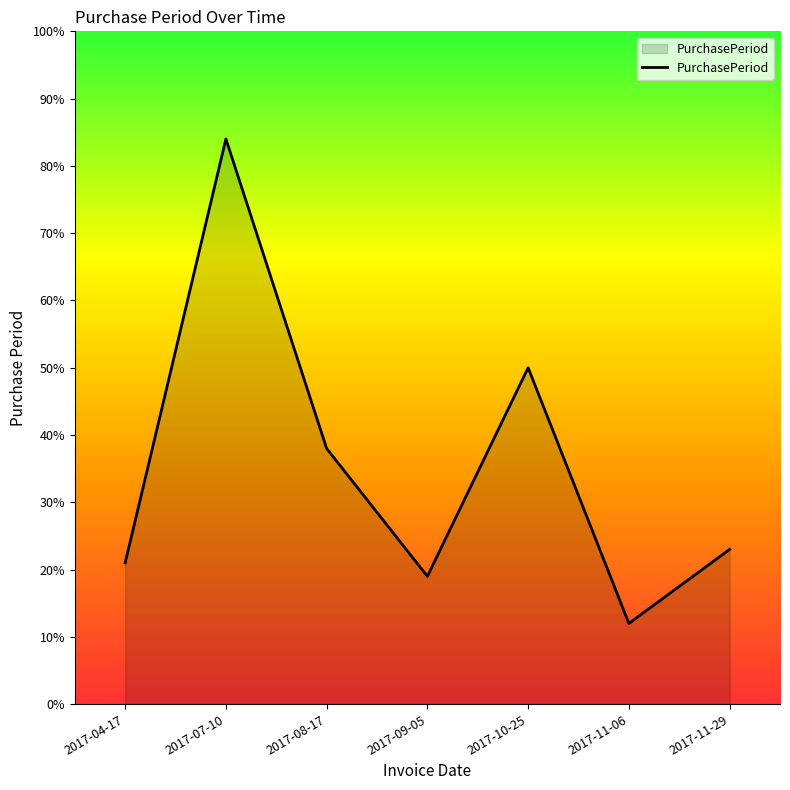

At which category does the chart reach its minimum across all series?

2017-11-06